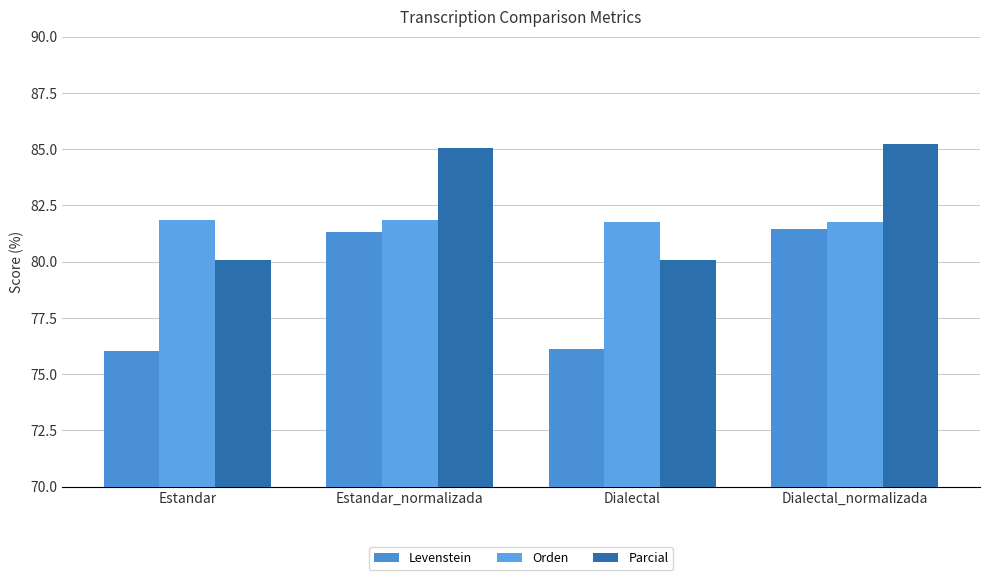

How many bars are there in each group?

3